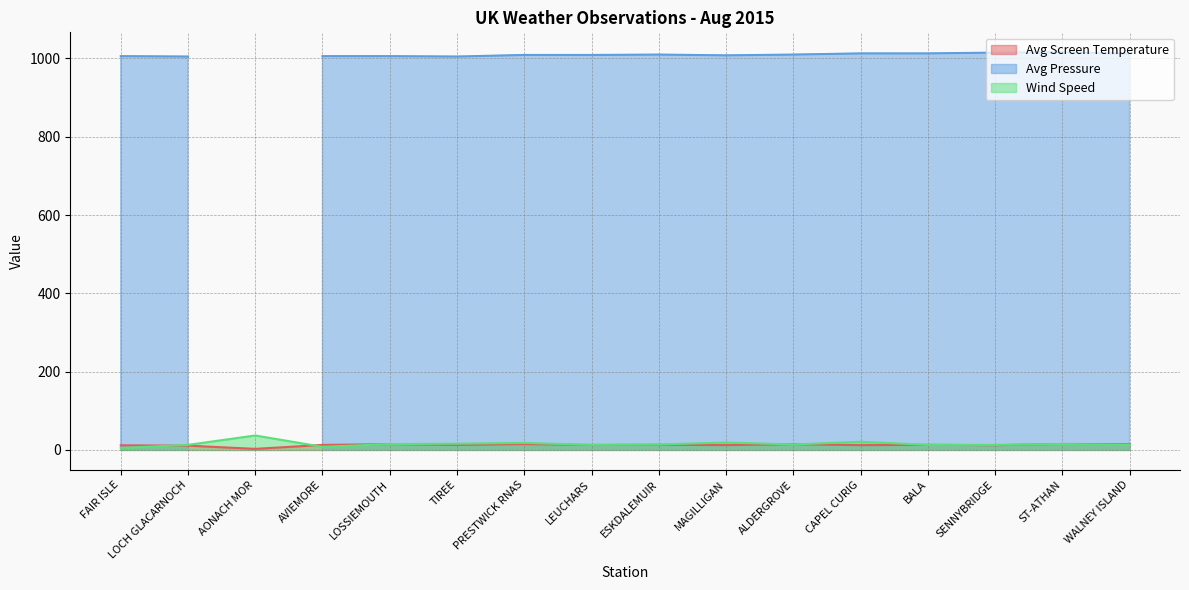

Where do Wind Speed and Avg Screen Temperature first cross each other?

FAIR ISLE and LOCH GLACARNOCH